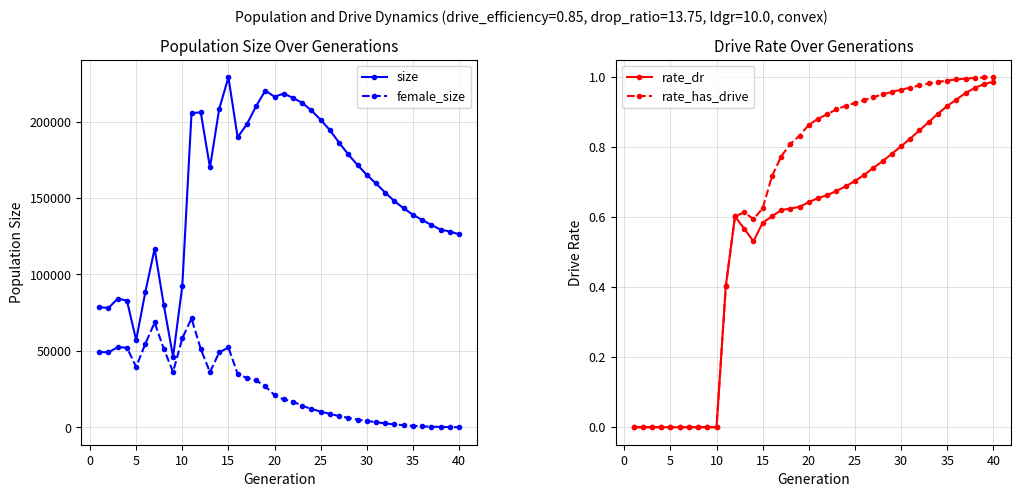

True or false: size has more than 0 points higher than both neighbors.

True